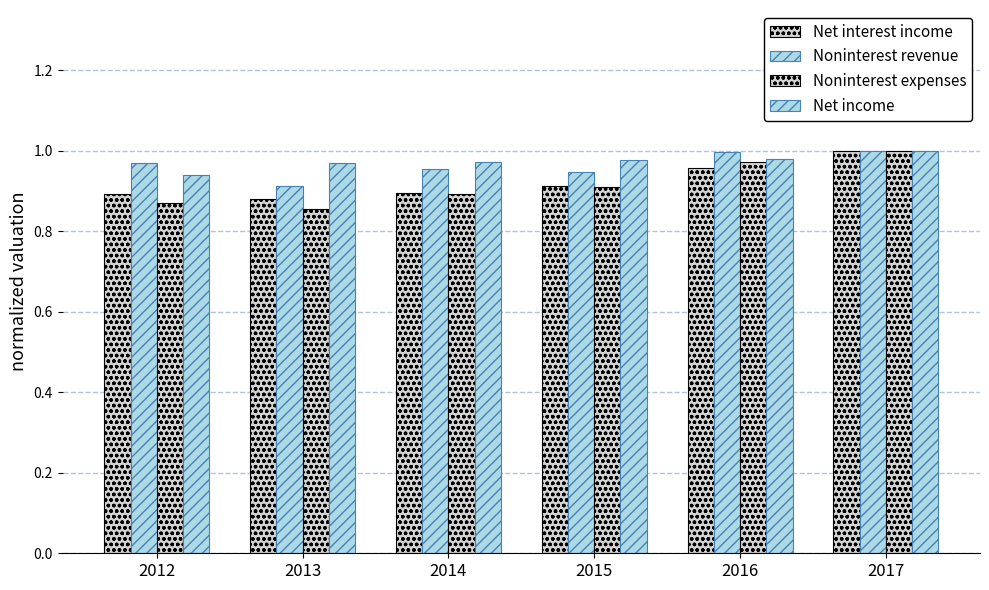

How many bars are there in each group?

4